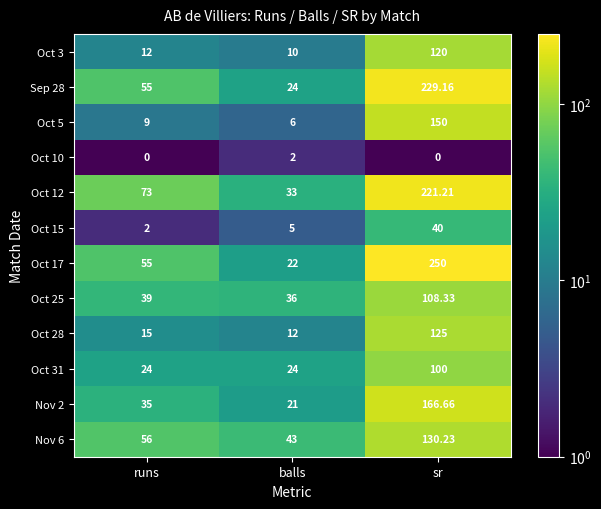

Rank the series by their maximum value, from lowest to highest.

Oct 10, Oct 15, Oct 31, Oct 25, Oct 3, Oct 28, Nov 6, Oct 5, Nov 2, Oct 12, Sep 28, Oct 17